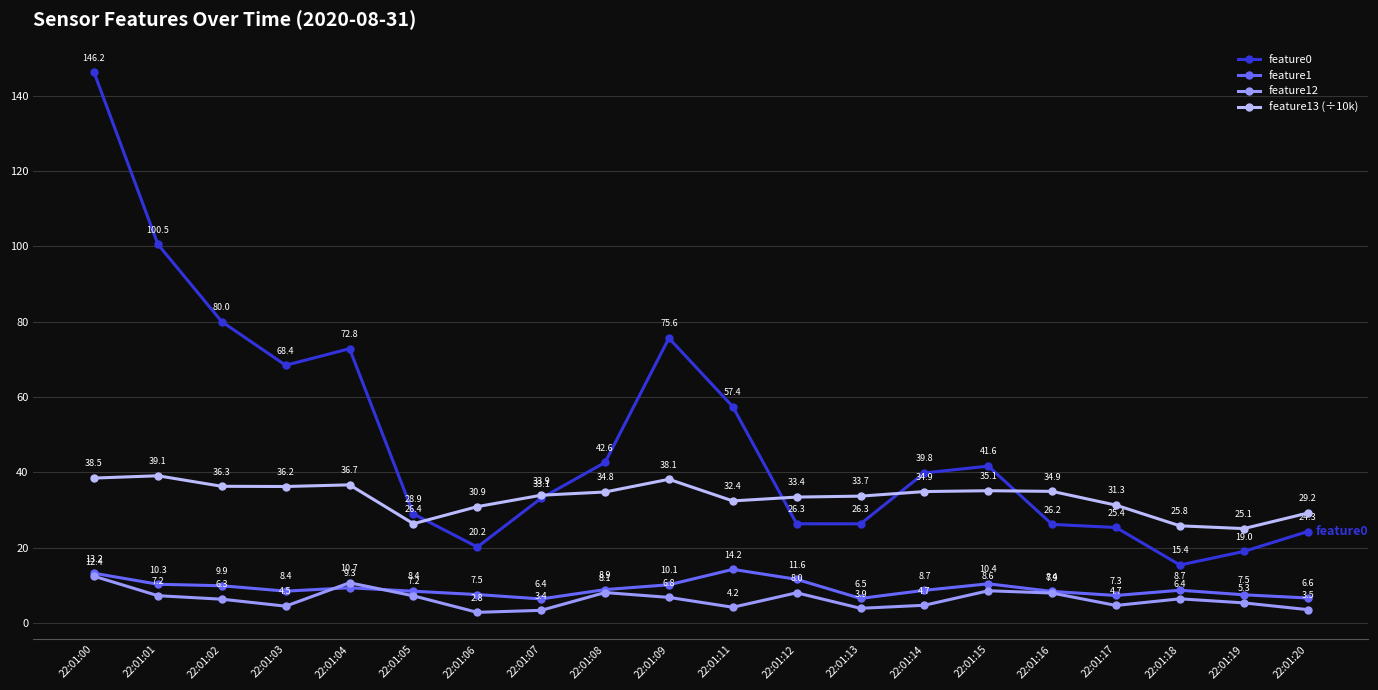

The value of feature13 (÷10k) at 22:01:00 is 64.2. True or false?

False